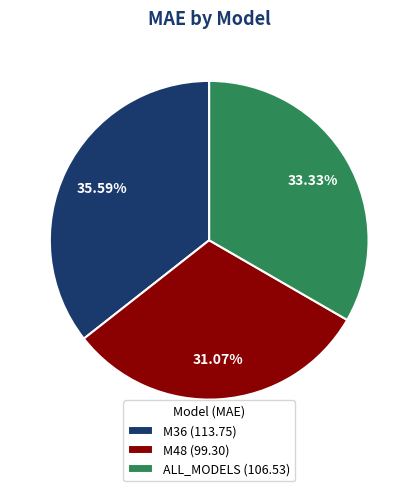

True or false: M48 accounts for 23% of the total.

False